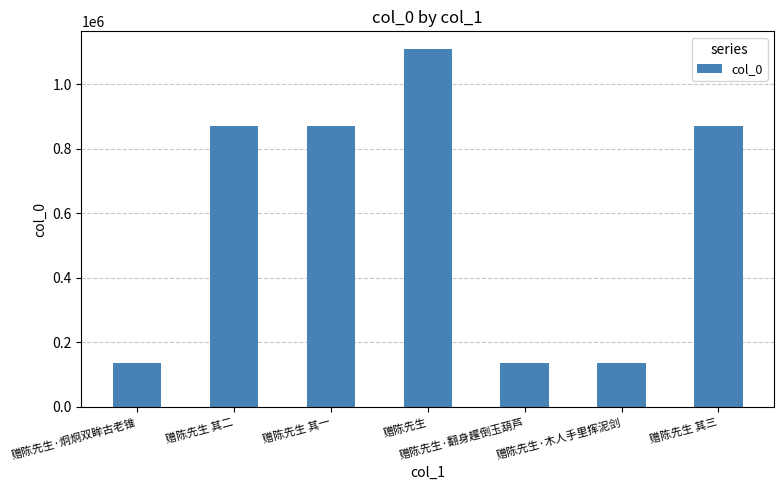

What value does the data have at 赠陈先生 其二, to the nearest 50?

871050